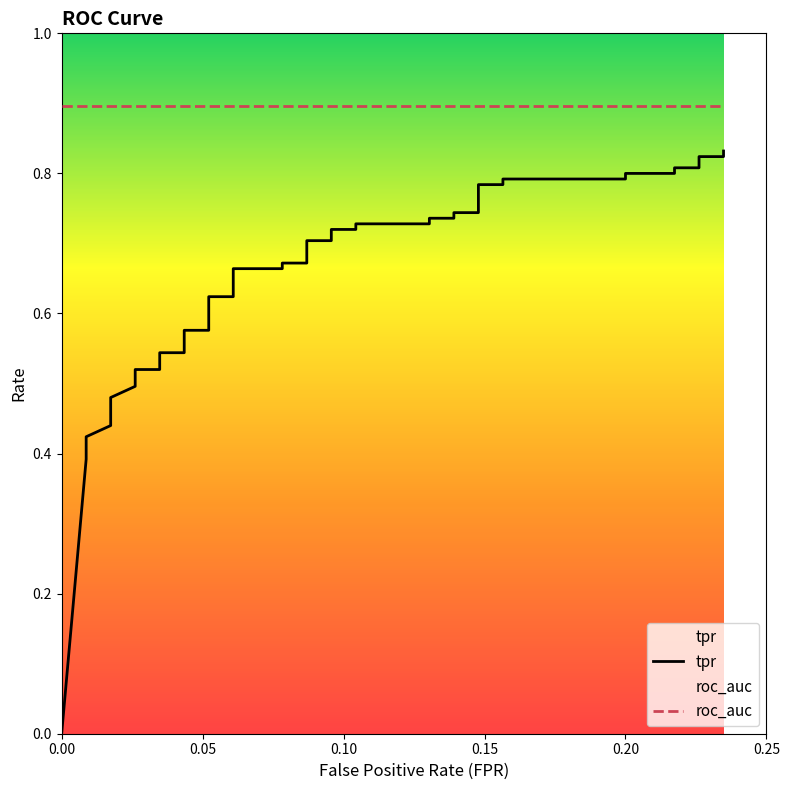

True or false: tpr and roc_auc cross at least once.

False